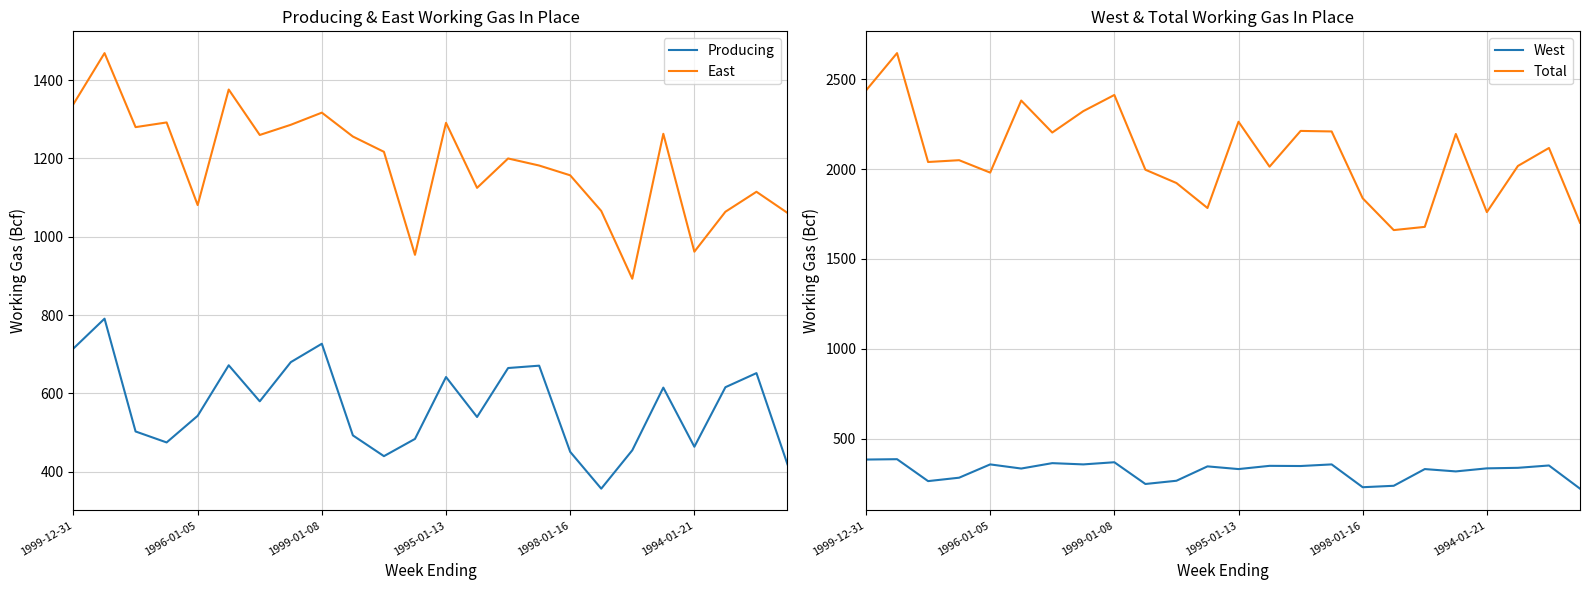

How many values in the Total series are below 2049?

12